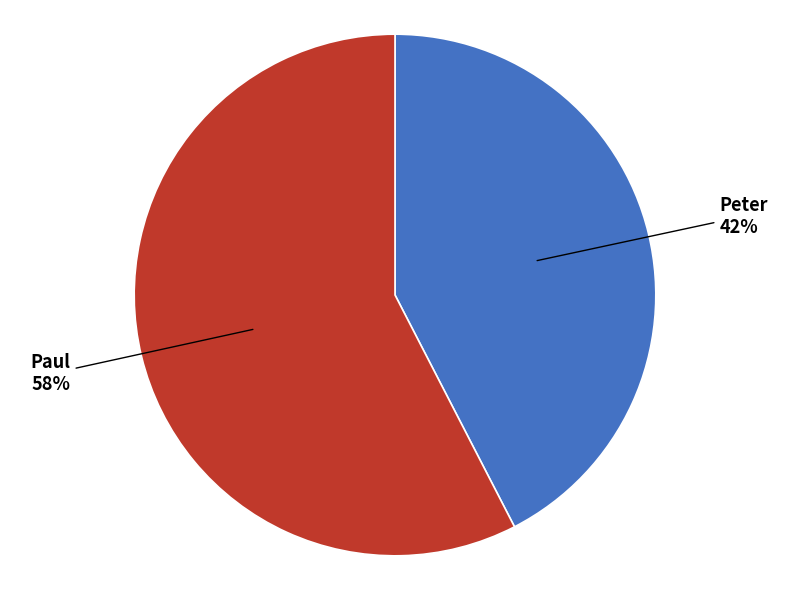

Does any single category account for the majority?

Yes